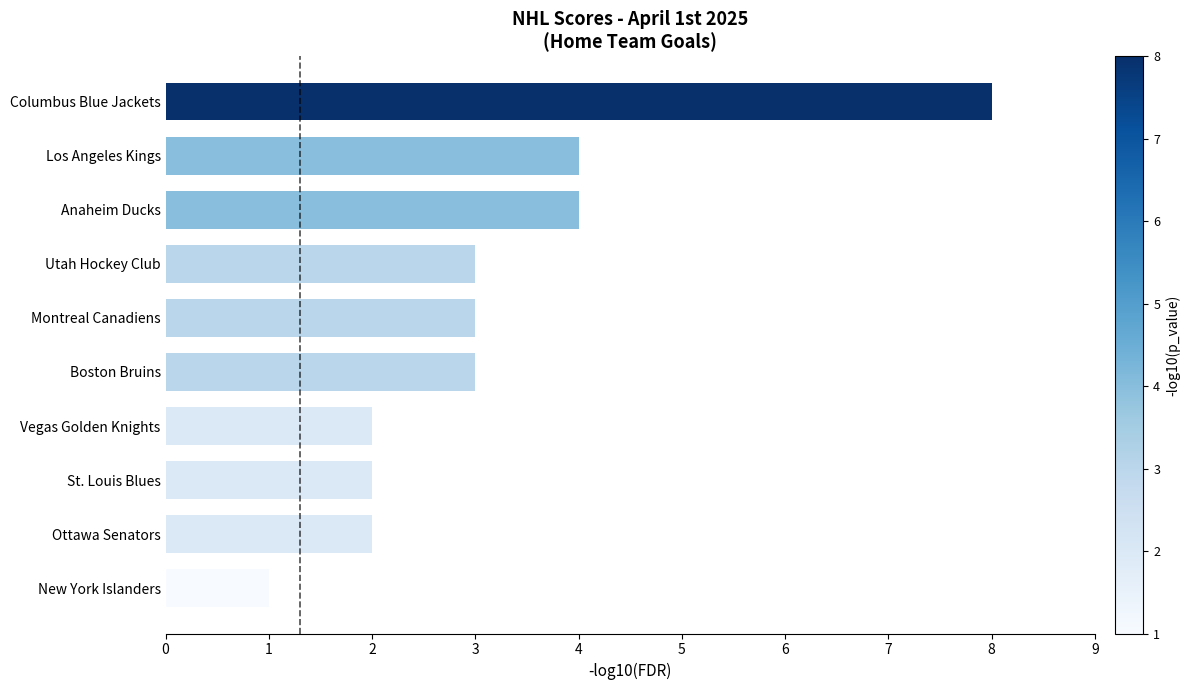

What is the sum of all values?

32